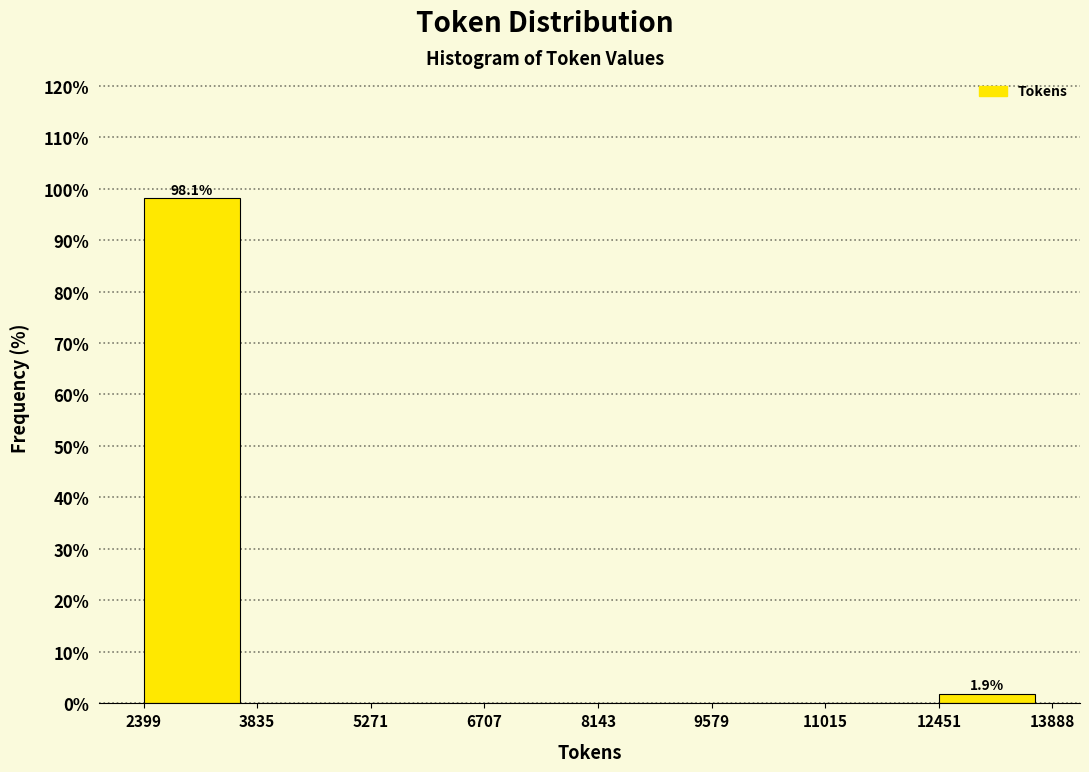

Which range on the x-axis has the tallest bar?

2399 to 3835